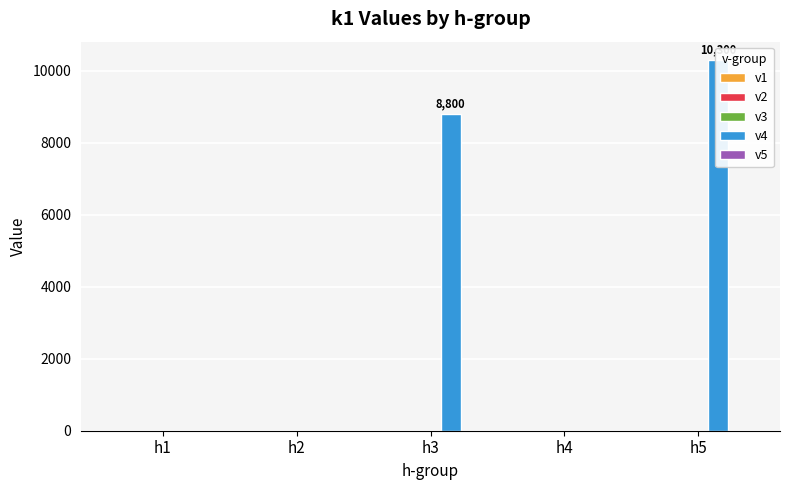

The v4 series shows 8800 at h3. True or false?

True